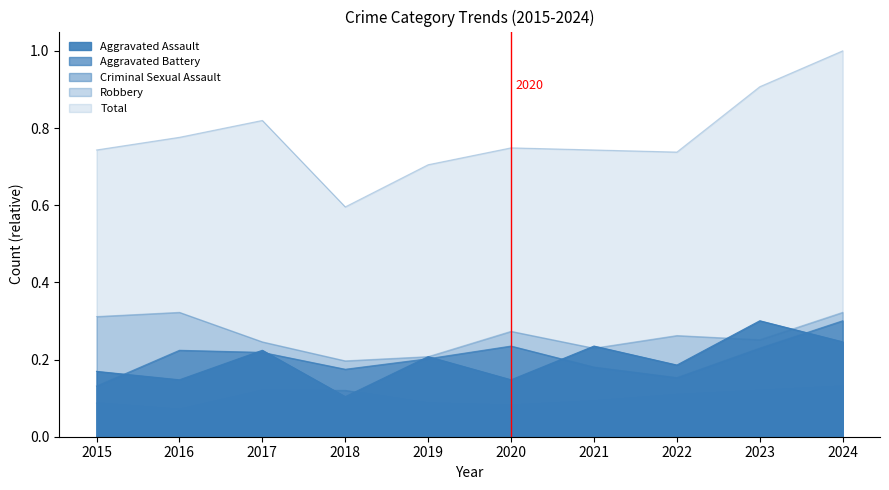

List the series in order of their peak value, highest first.

Total, Robbery, Aggravated Assault, Aggravated Battery, Criminal Sexual Assault